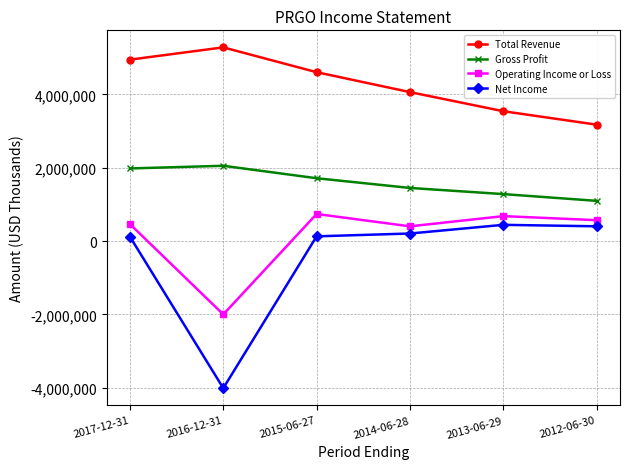

At which label does Total Revenue reach its peak?

2016-12-31